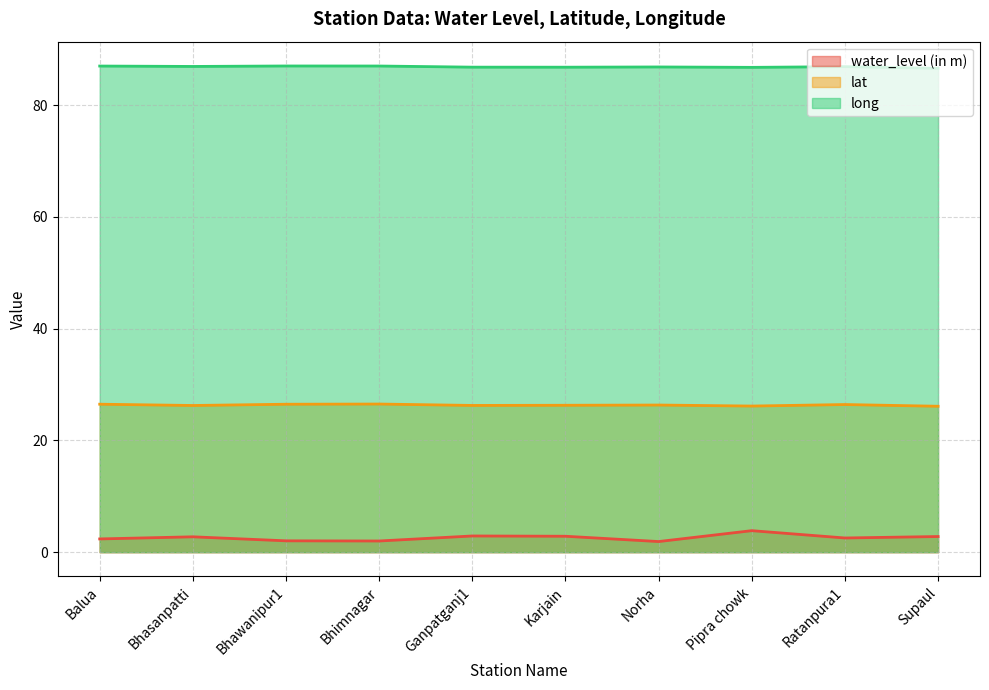

What value does the water_level (in m) series have at Bhimnagar?

2.0